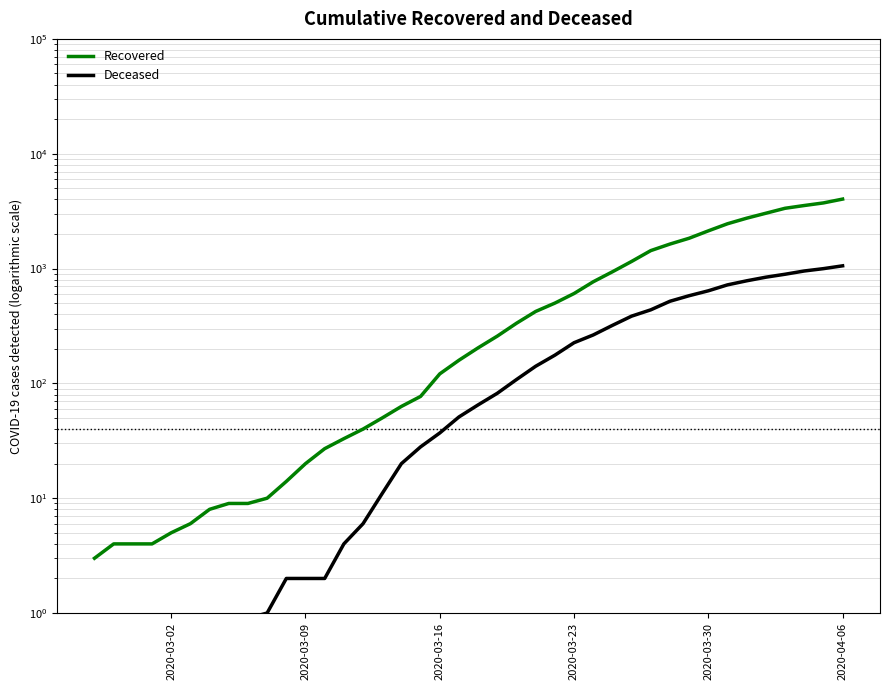

What is the maximum value shown in the chart?

4026.0